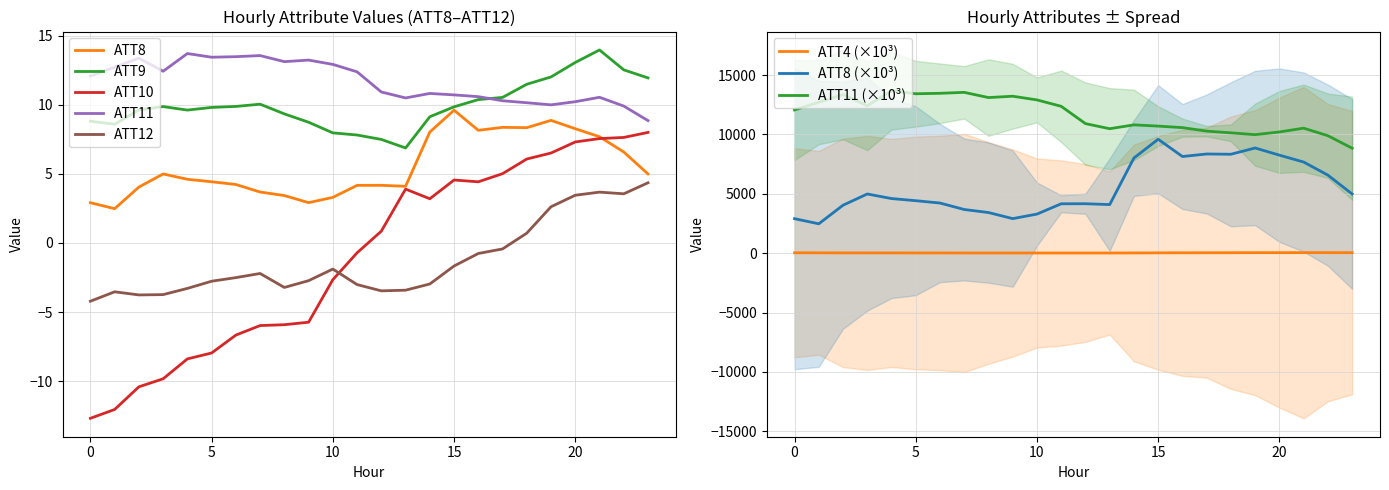

At which category does ATT9 reach its first local peak?

3